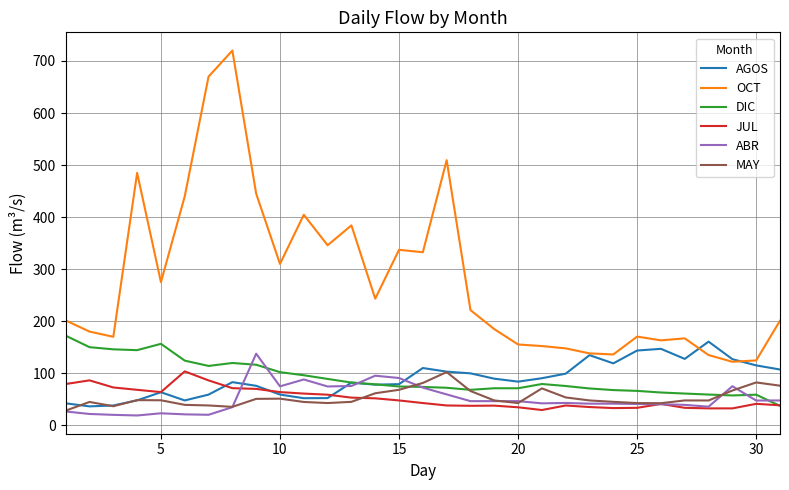

Which series has the largest total across all categories?

OCT